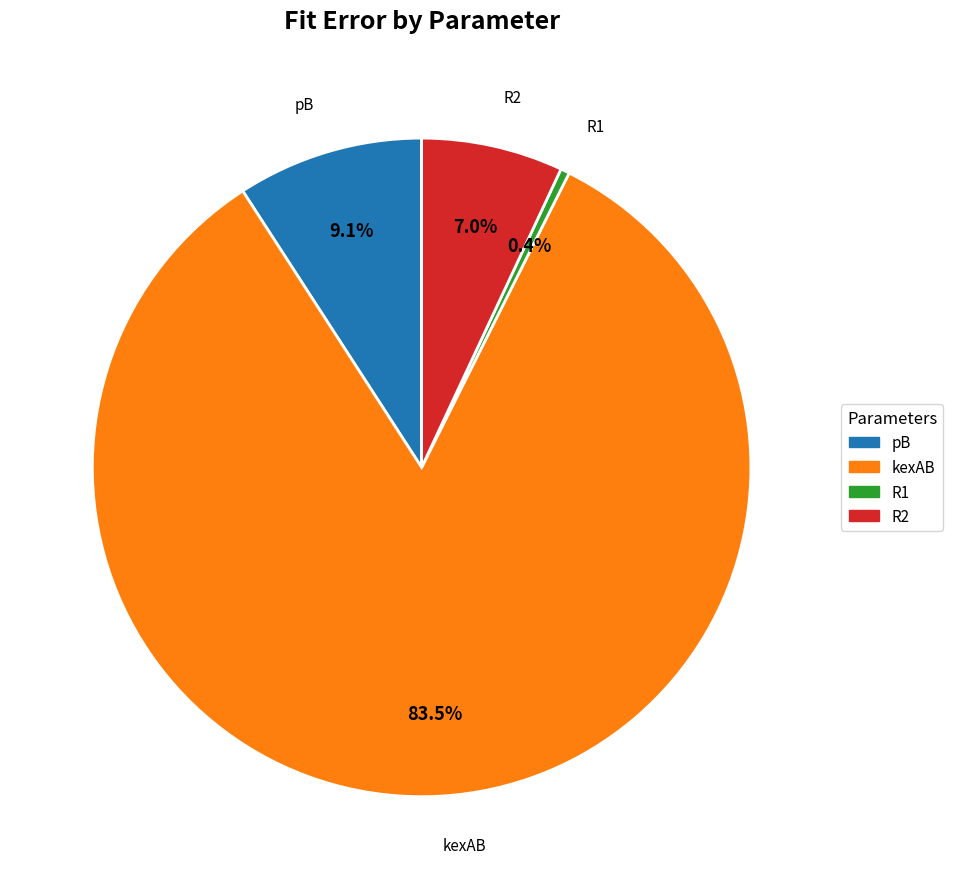

To the nearest percent, what is the difference between the largest and smallest slice percentages?

83%